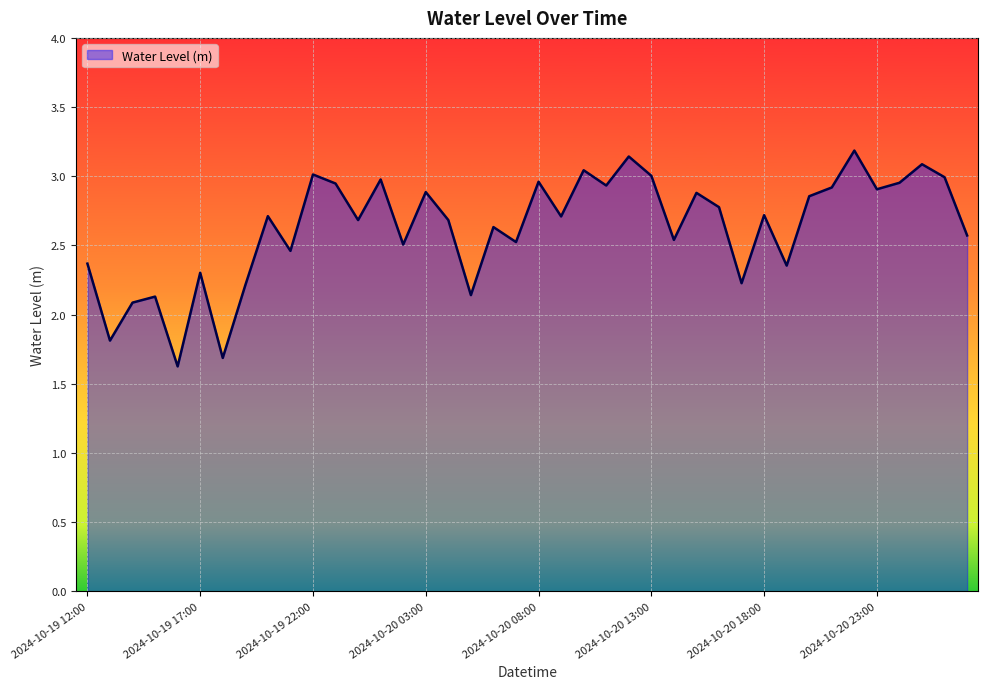

What is the maximum value shown in the chart?

3.2